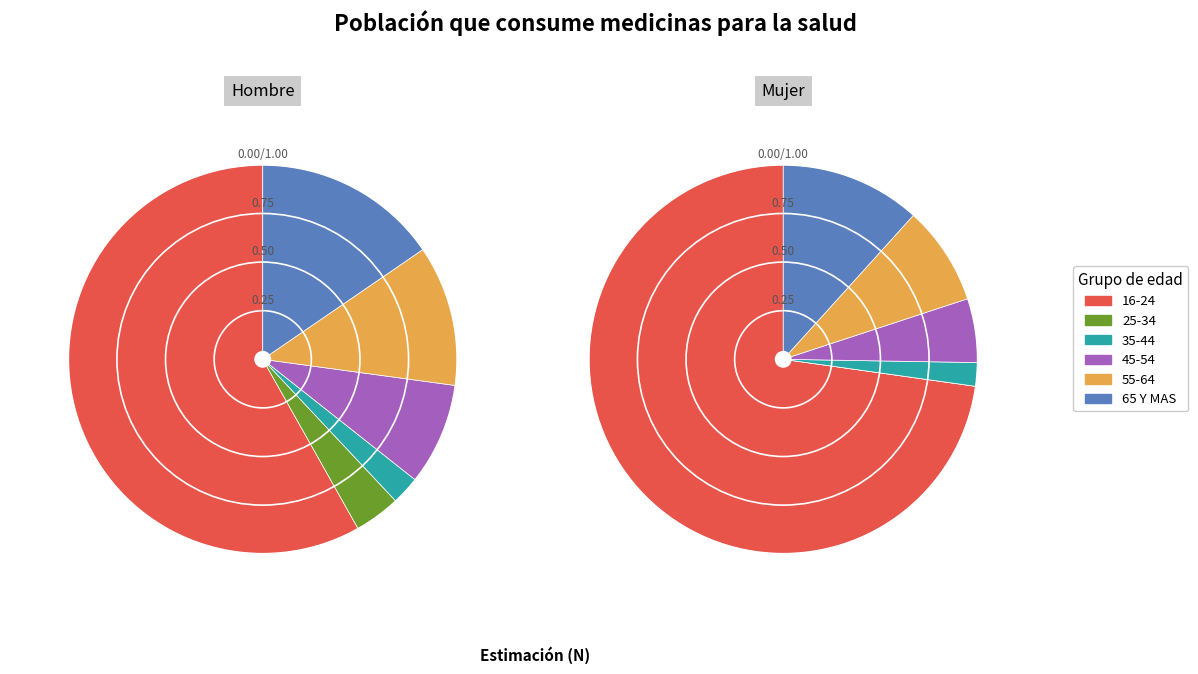

What percentage is the 16-24 slice, to the nearest percent?

73%